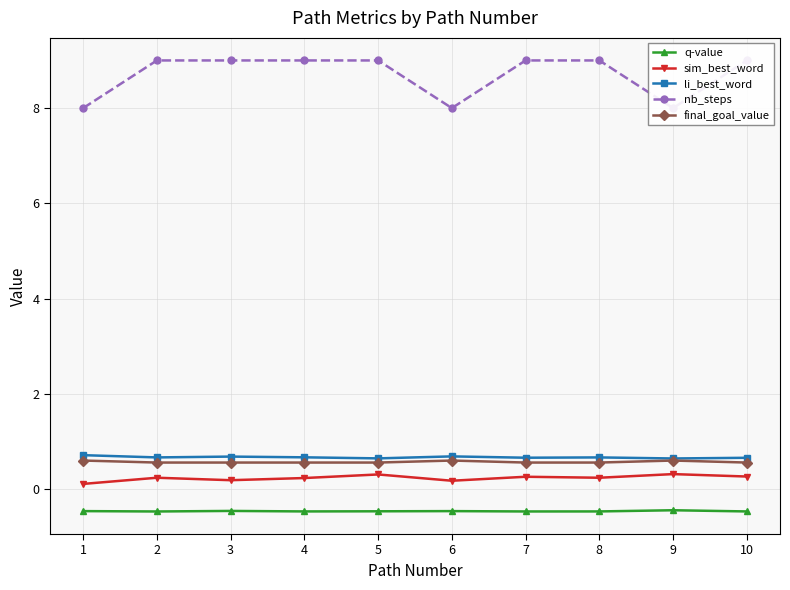

True or false: q-value has a value of -0.5 at 2.

True